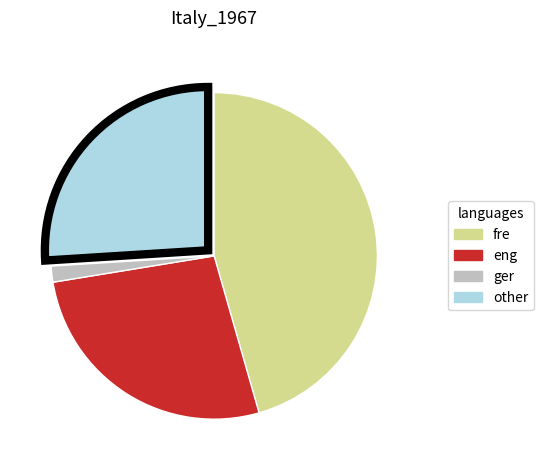

How many segments does this pie chart have?

4